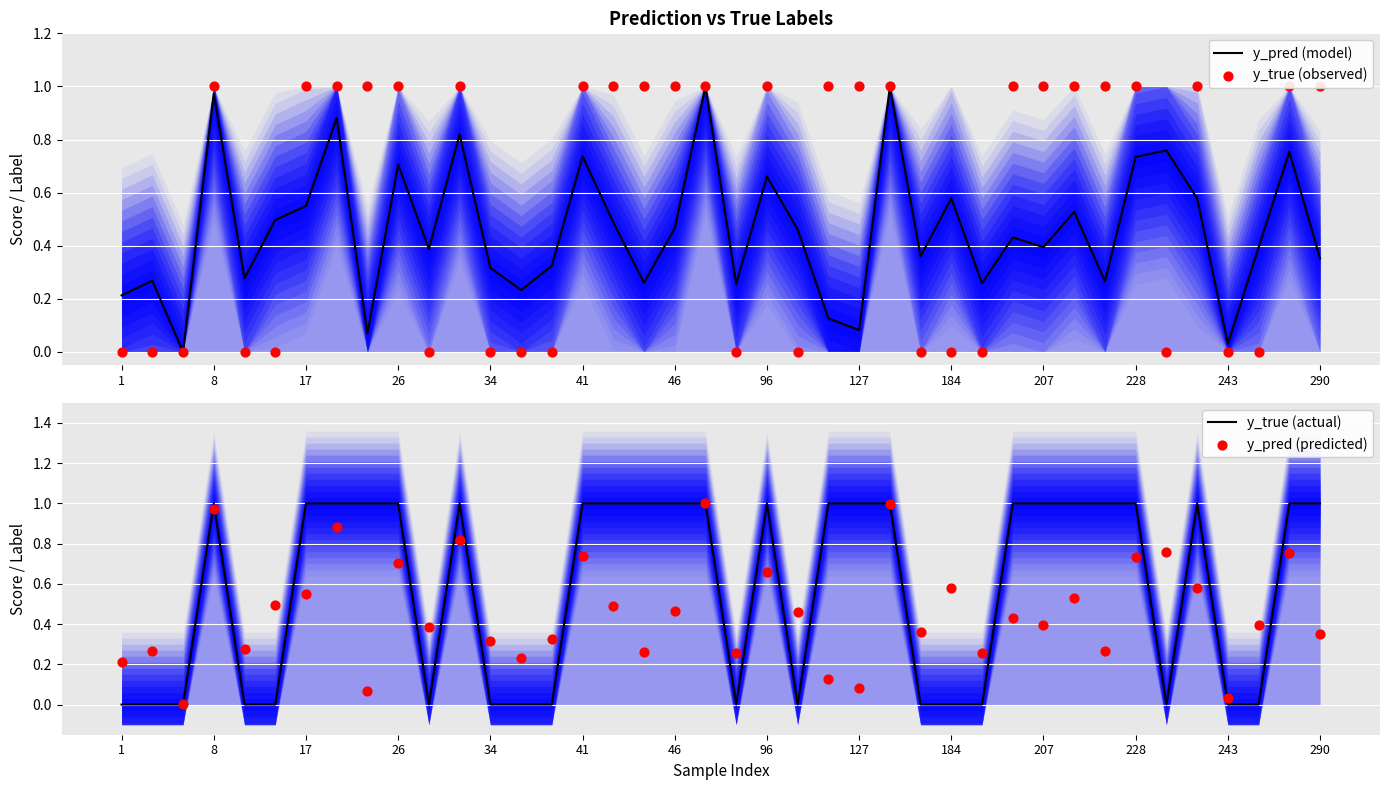

At how many categories does at least one series exceed 0?

40